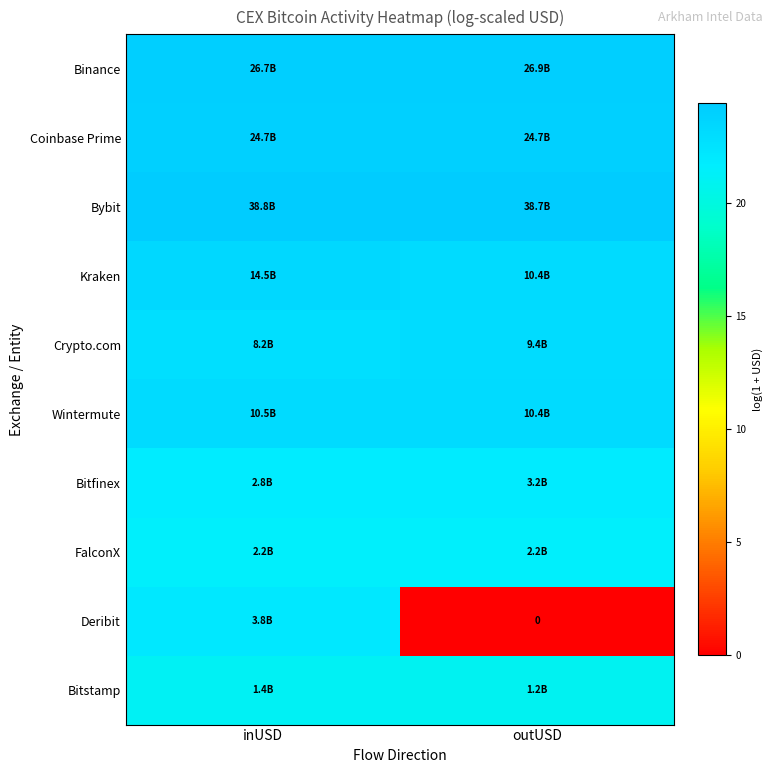

Which series has the widest spread of values?

Deribit